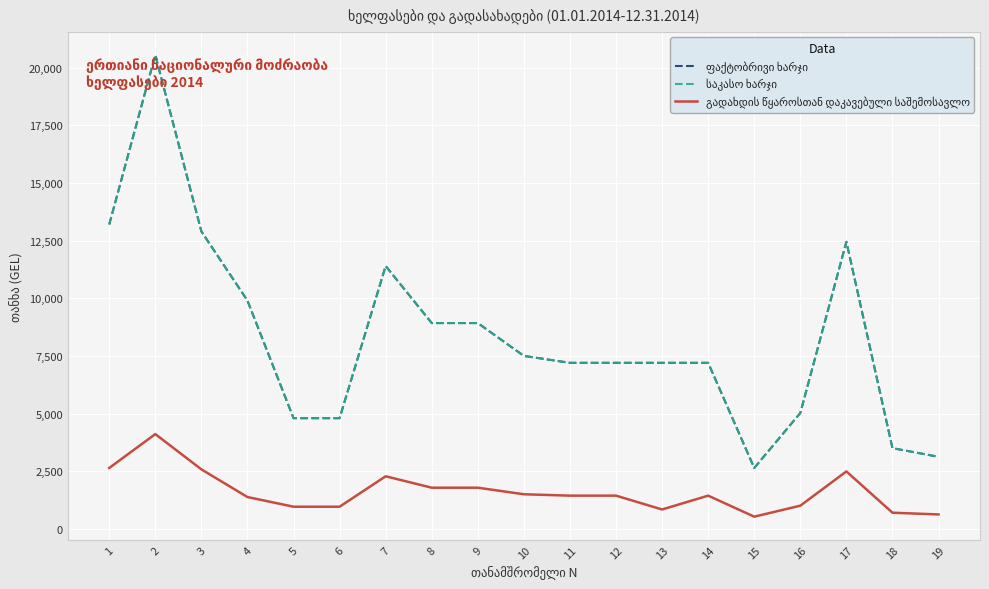

List the series in order of their peak value, lowest first.

გადახდის წყაროსთან დაკავებული საშემოსავლო, ფაქტობრივი ხარჯი, საკასო ხარჯი